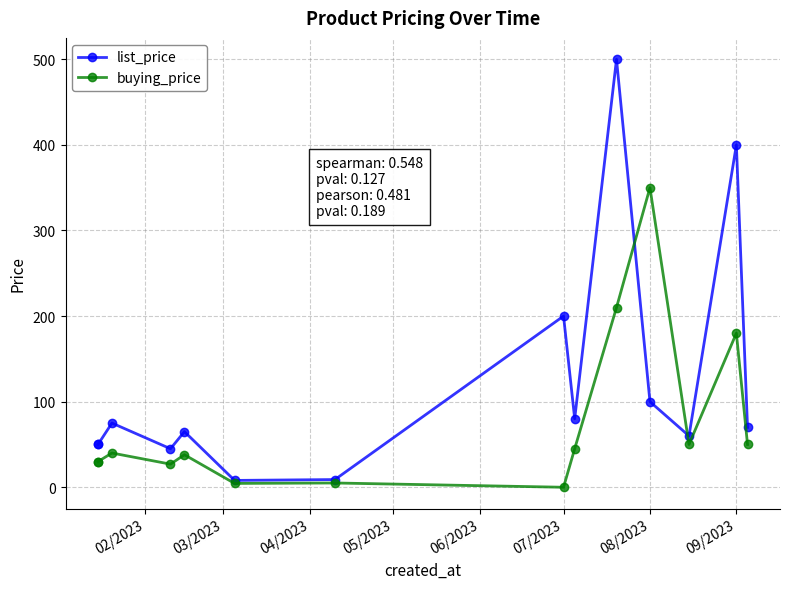

At 07/2023, list the series in order from largest to smallest.

list_price, buying_price